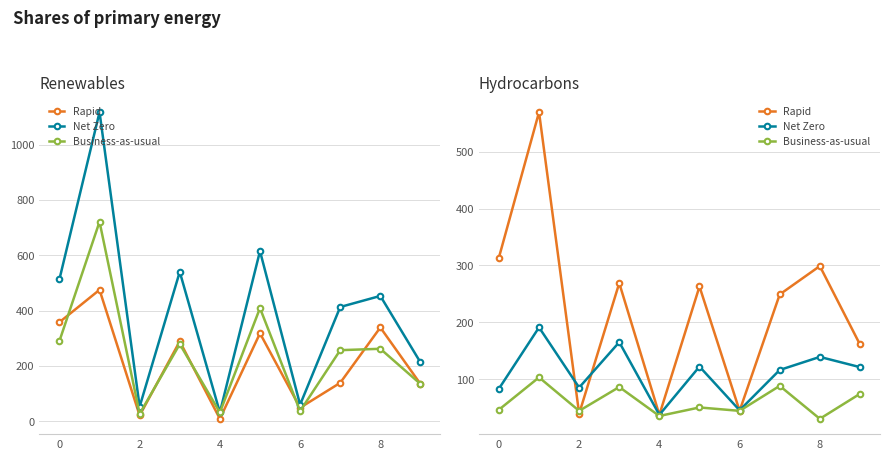

List the series in order of their overall mean, highest first.

Rapid, Net Zero, Business-as-usual